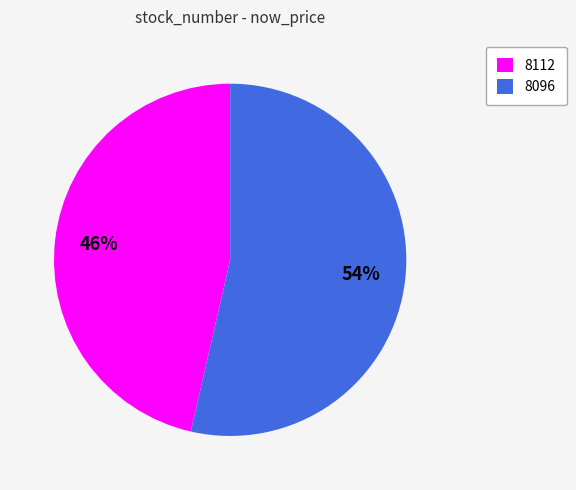

Approximately how many times larger is the value at 8096 compared to 8112?

1.2